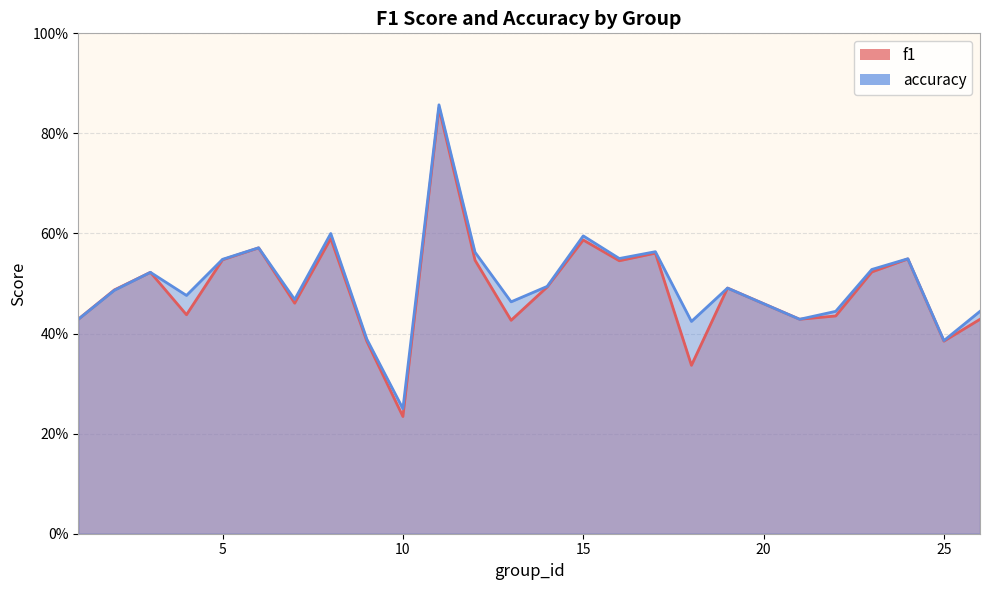

True or false: f1 has a value of 0.3 at 18.

True